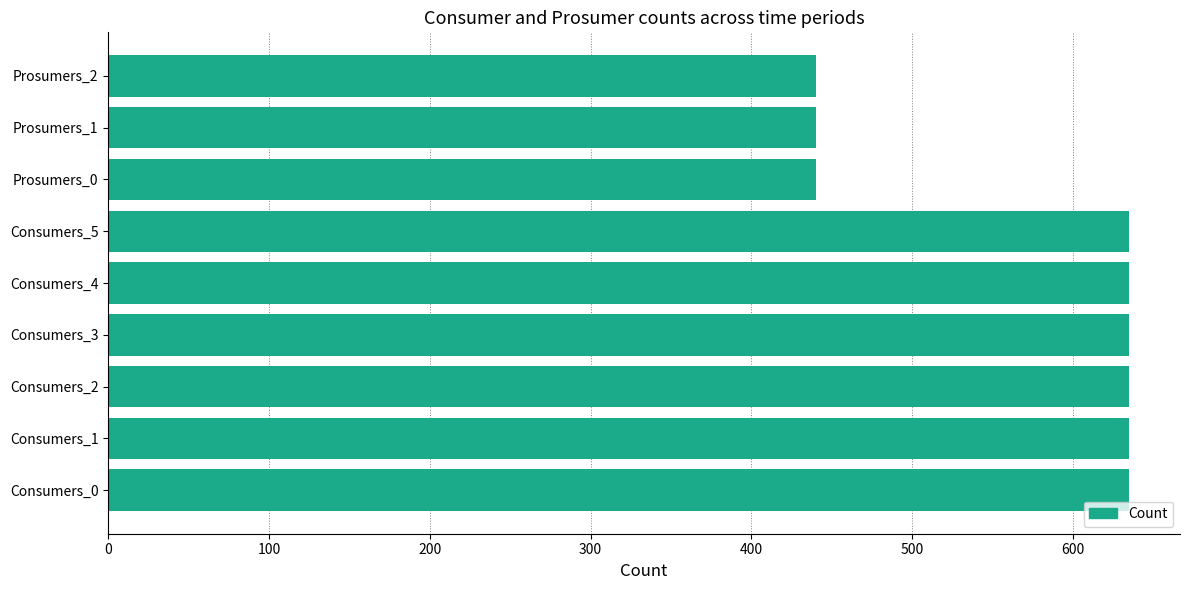

Reading bottom to top, transcribe all the data shown in this chart.

635	635	635	635	635	635	440	440	440